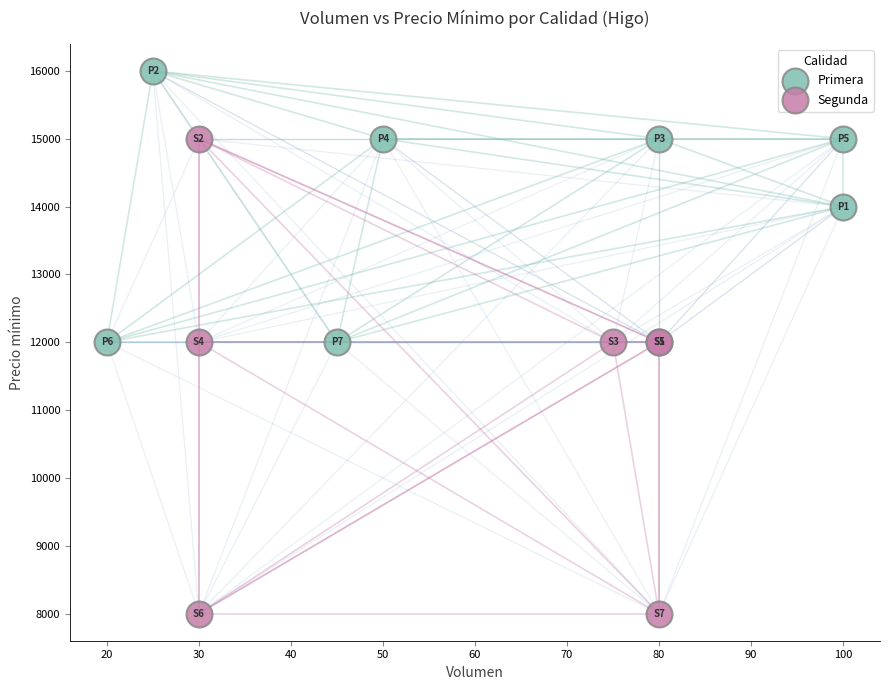

Which series has the widest spread of Y values?

Segunda